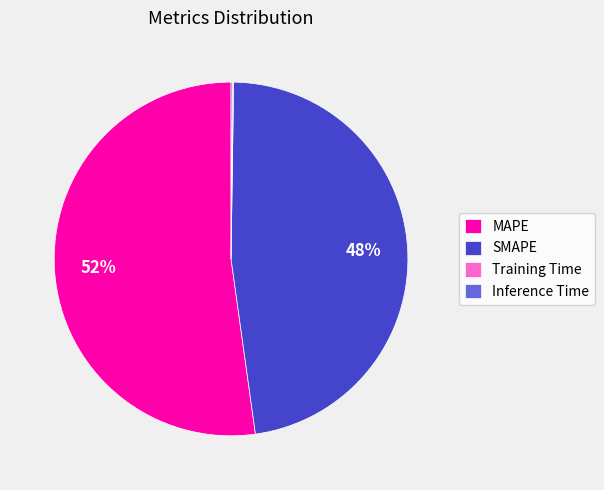

What is the majority slice?

MAPE